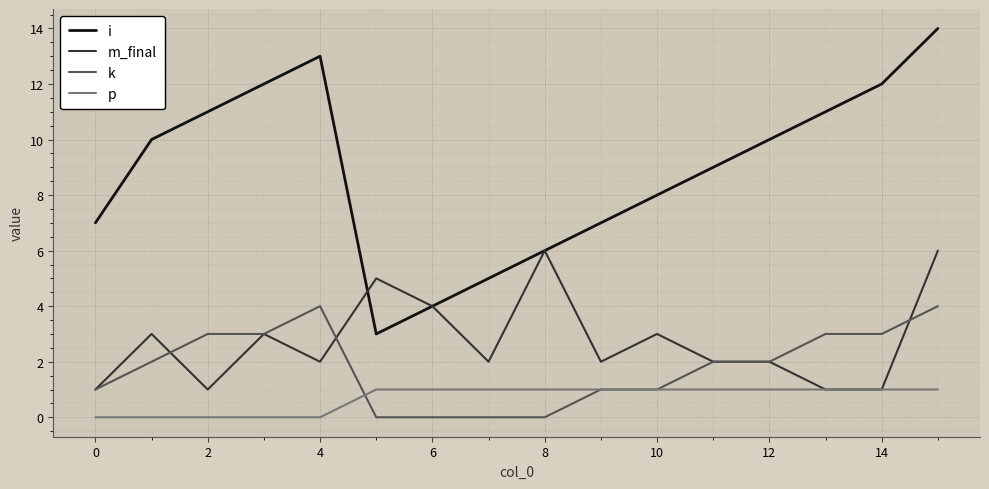

Rank the series by their maximum value, from lowest to highest.

p, k, m_final, i